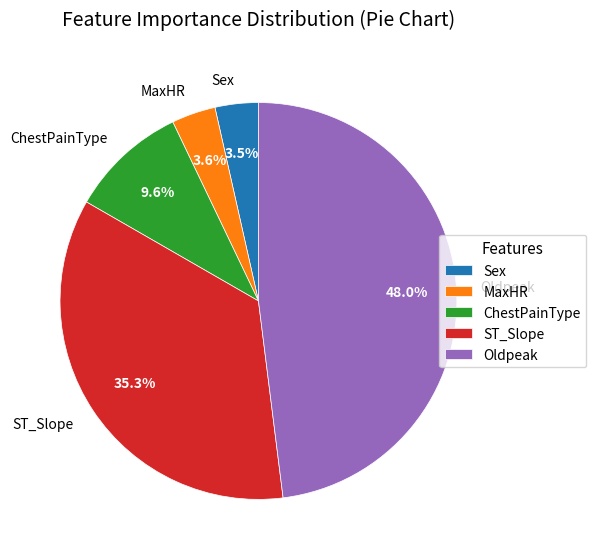

Which category has the biggest portion of the pie?

Oldpeak